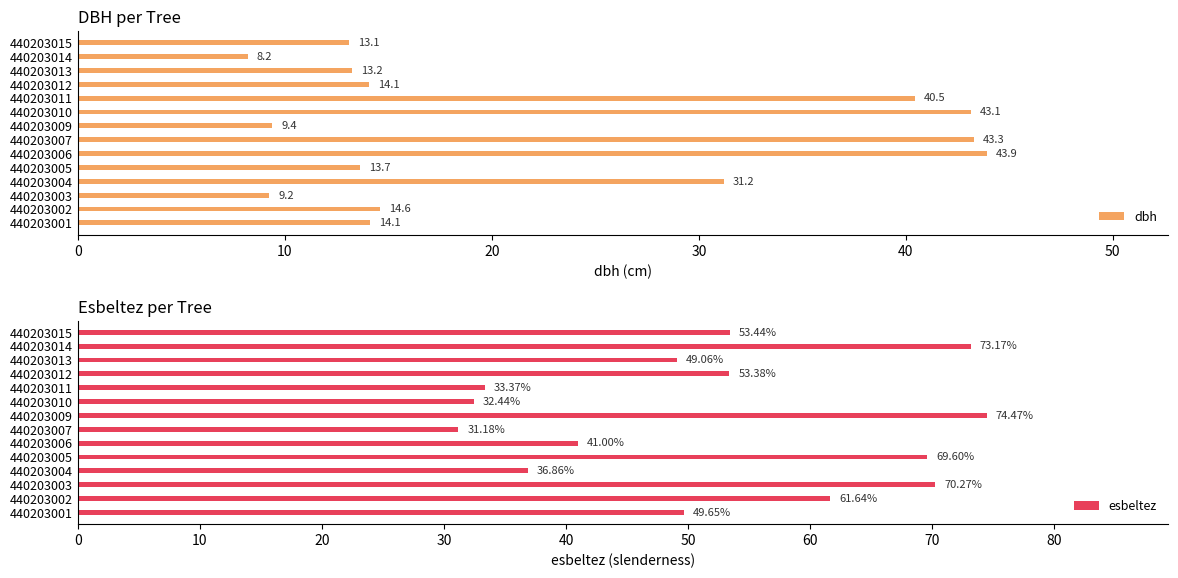

Where is dbh nearest to the value 26?

440203004